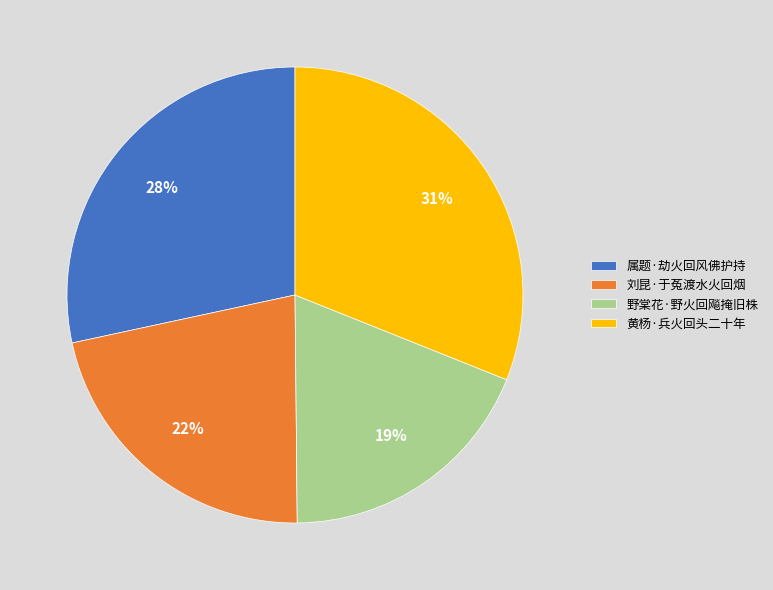

True or false: 属题·劫火回风佛护持 accounts for 14% of the total.

False